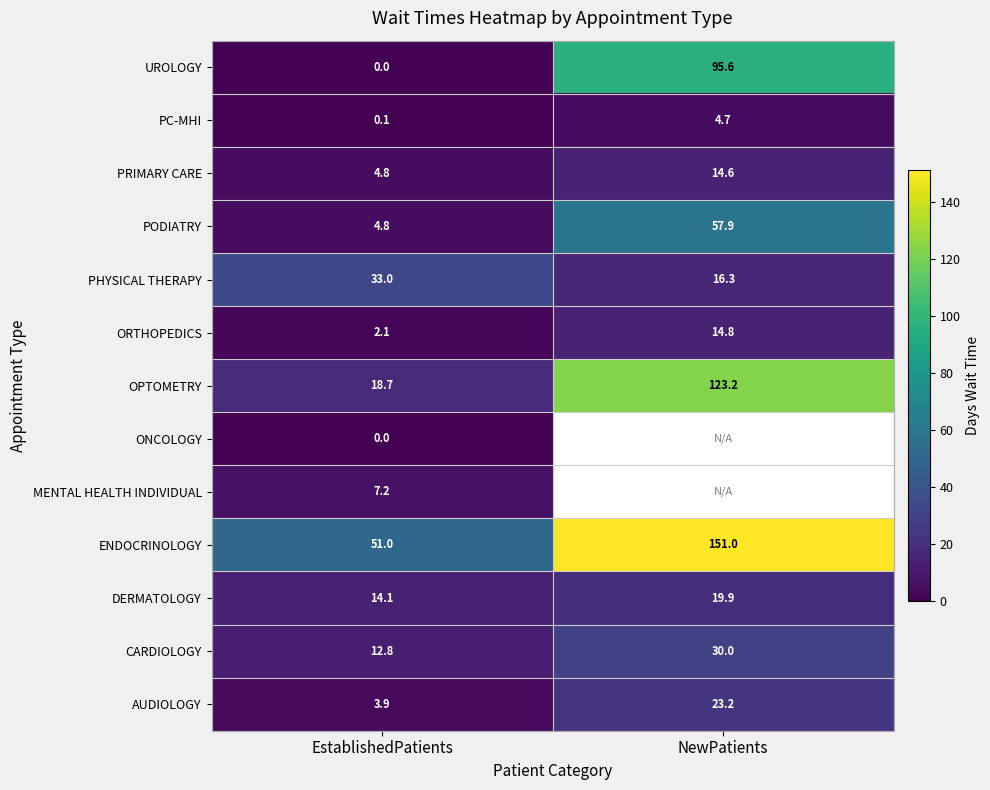

Is the value of DERMATOLOGY at EstablishedPatients greater than the value of CARDIOLOGY at EstablishedPatients?

Yes